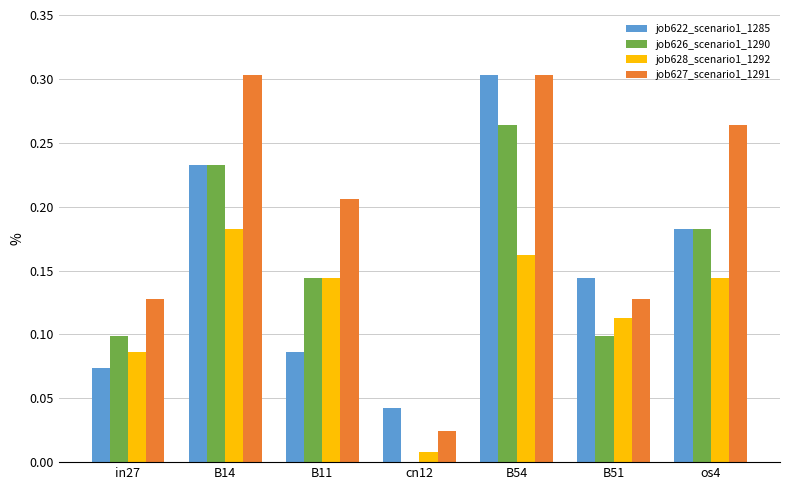

Where is job622_scenario1_1285 nearest to the value 0?

cn12